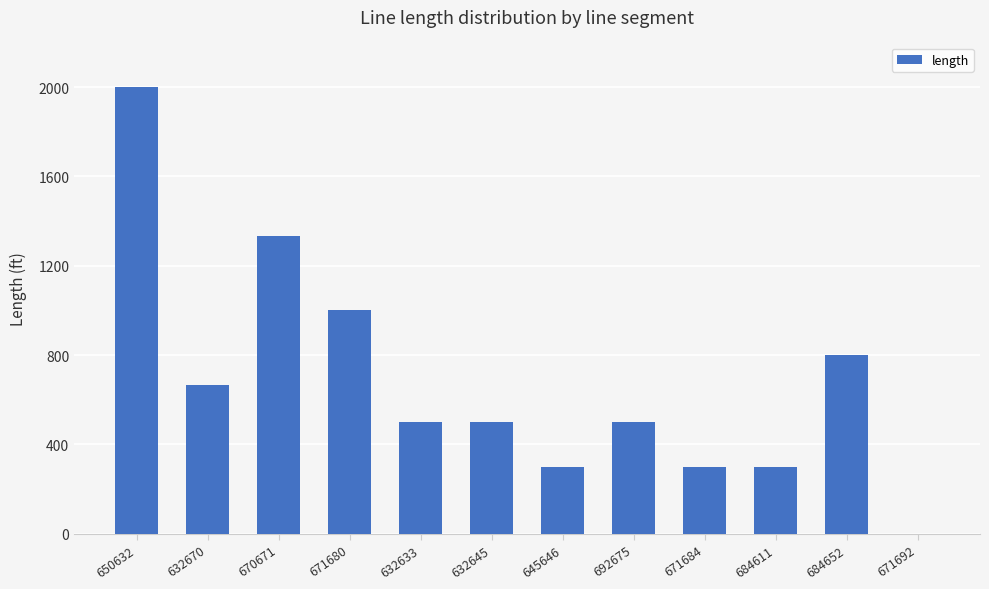

How many categories are shown in the chart?

12